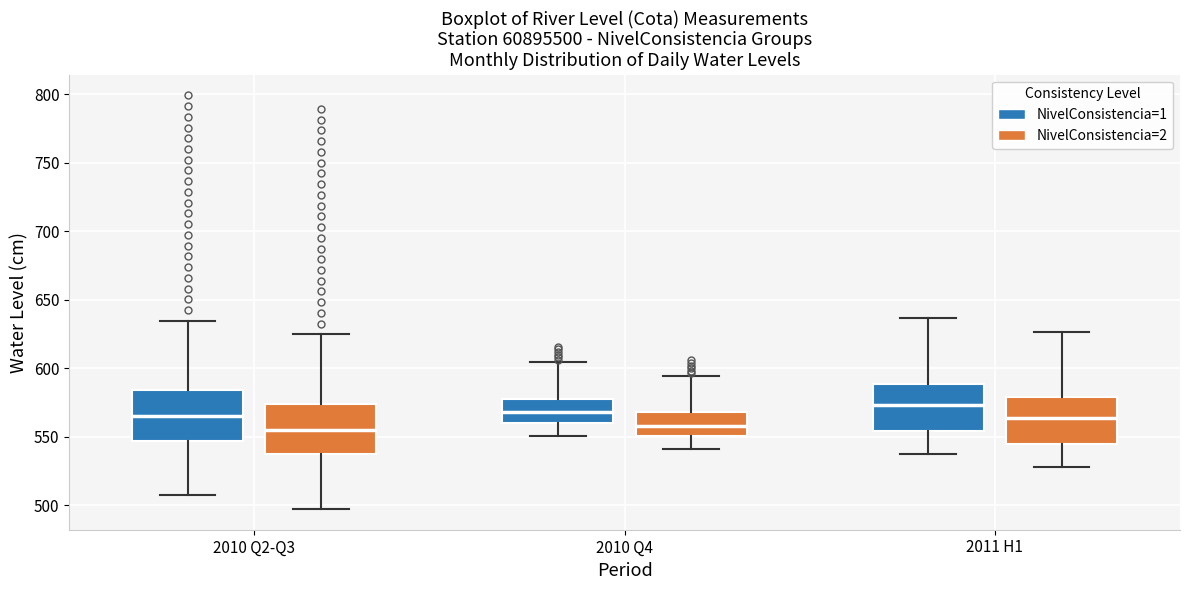

Reading left to right, transcribe this box plot: for each box, give where its median line is, the range the box spans, and where its two whiskers end, as read against the y-axis. The values are not printed on the chart, so give them approximately, as read against the axis.

2010 Q2-Q3 (NivelConsistencia=1): median 565, box 545 to 585, whiskers 505 to 635
2010 Q2-Q3 (NivelConsistencia=2): median 555, box 535 to 575, whiskers 495 to 625
2010 Q4 (NivelConsistencia=1): median 570, box 560 to 580, whiskers 550 to 605
2010 Q4 (NivelConsistencia=2): median 560, box 550 to 570, whiskers 540 to 595
2011 H1 (NivelConsistencia=1): median 575, box 555 to 590, whiskers 540 to 635
2011 H1 (NivelConsistencia=2): median 565, box 545 to 580, whiskers 530 to 625